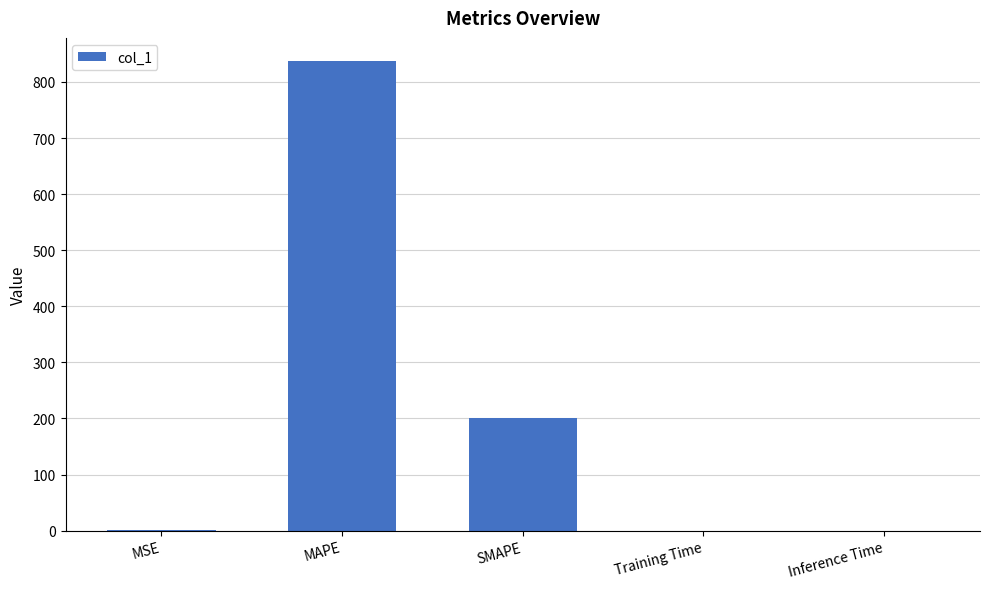

True or false: the data shows 80.5 at SMAPE.

False